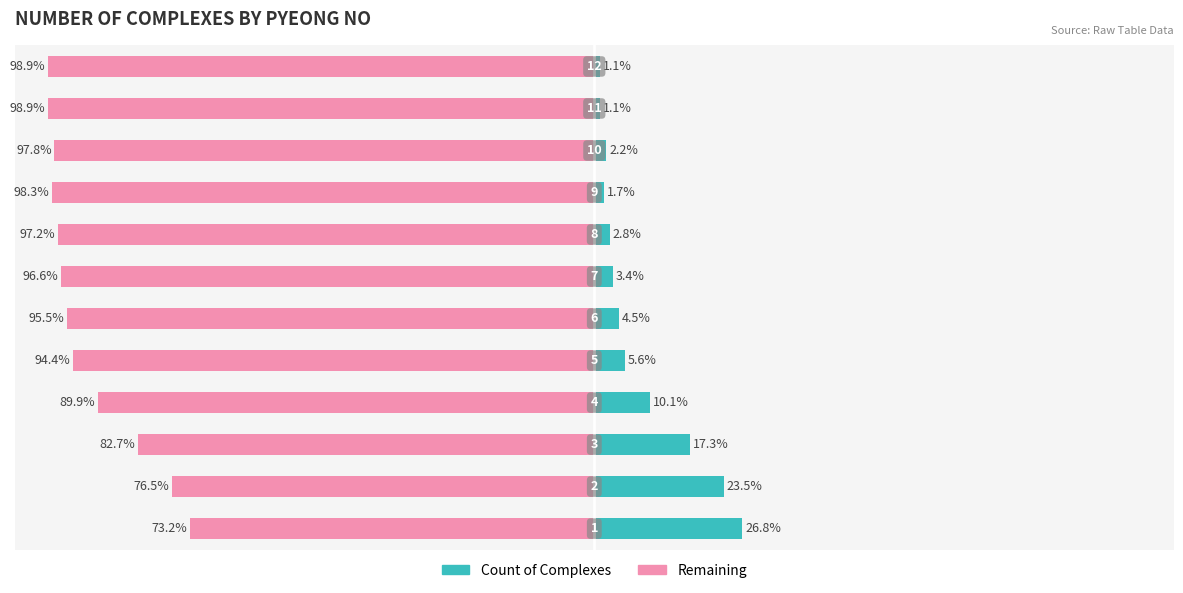

How many series are shown in this chart?

2